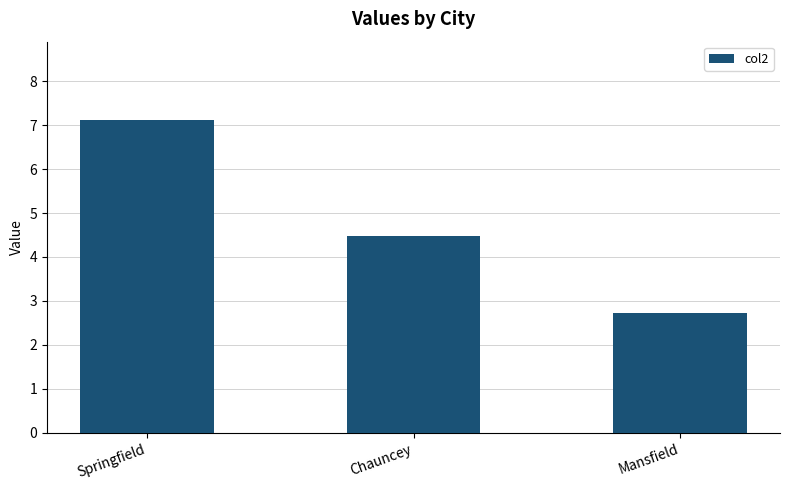

Reading left to right, what are all the values shown in this chart?

Springfield=7.1	Chauncey=4.5	Mansfield=2.7